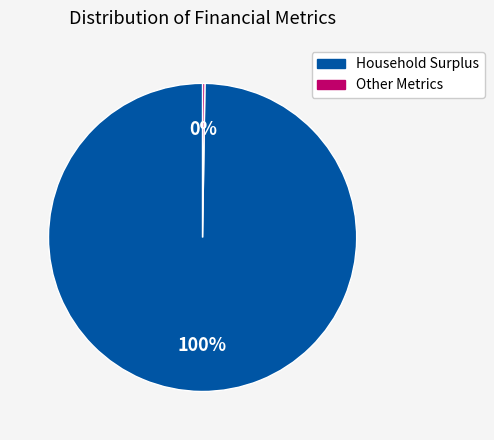

Does any single category account for the majority?

Yes